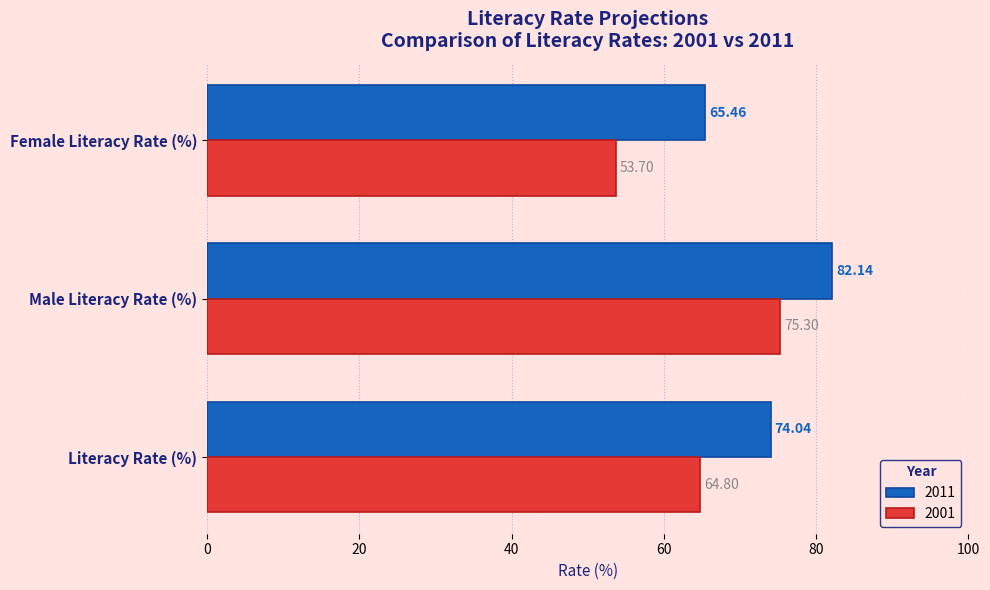

Which series has the largest range (max minus min)?

2001